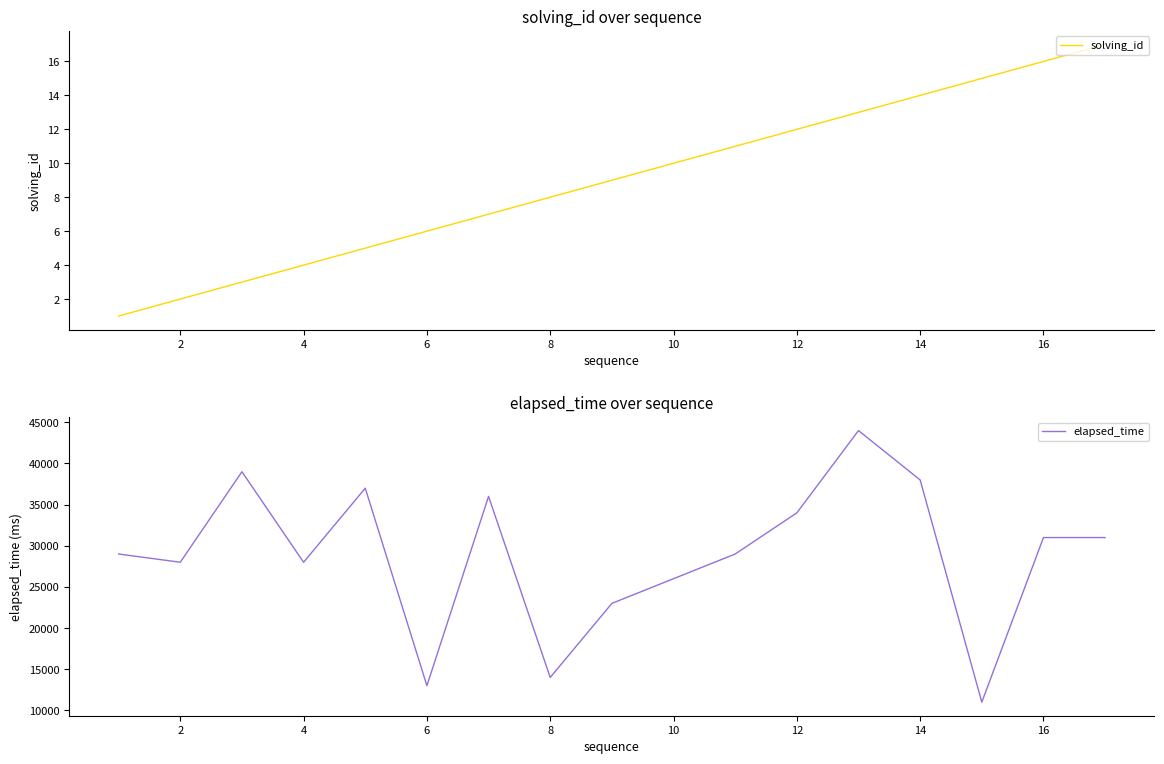

How many data points in elapsed_time are less than 29000?

7